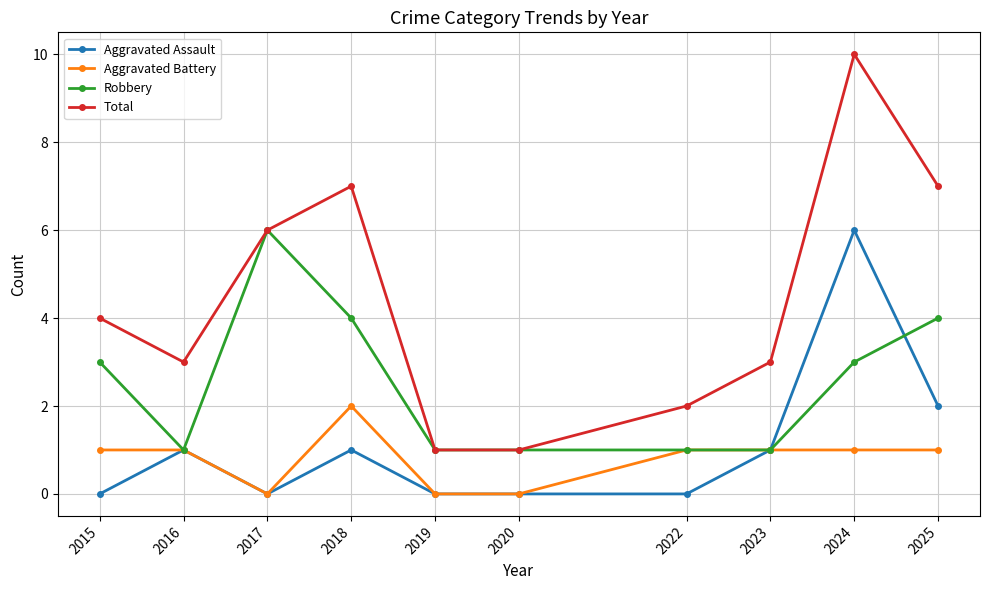

How many data points in Total are less than 4?

5